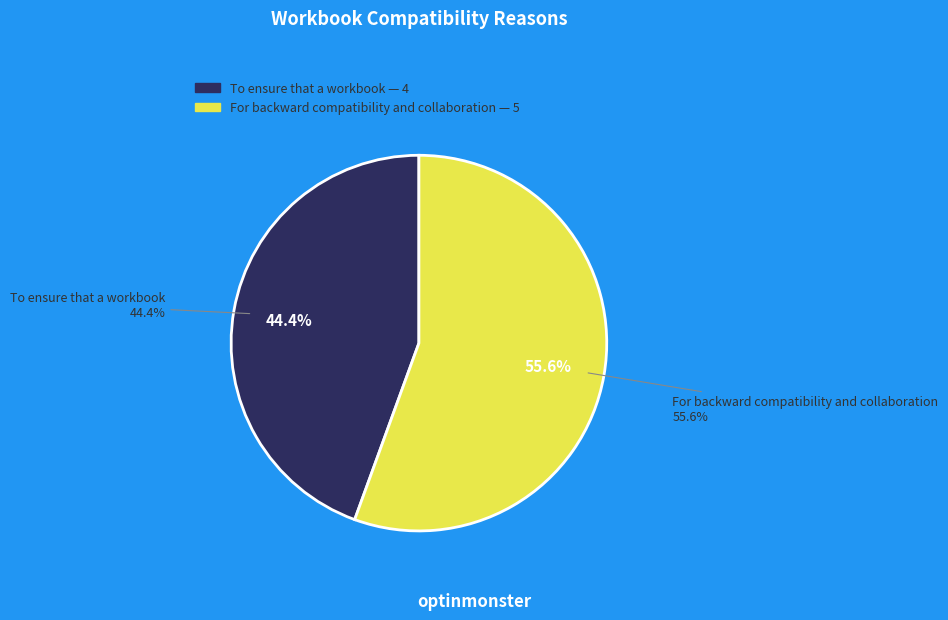

Count the number of slices in the pie.

2